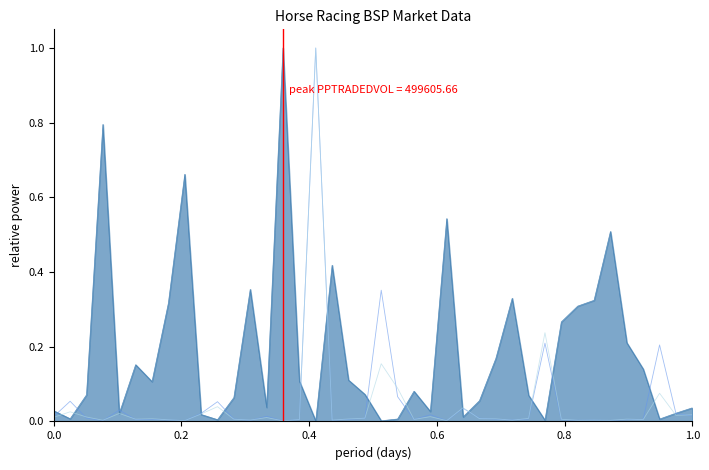

What is the greatest value displayed?

1.0